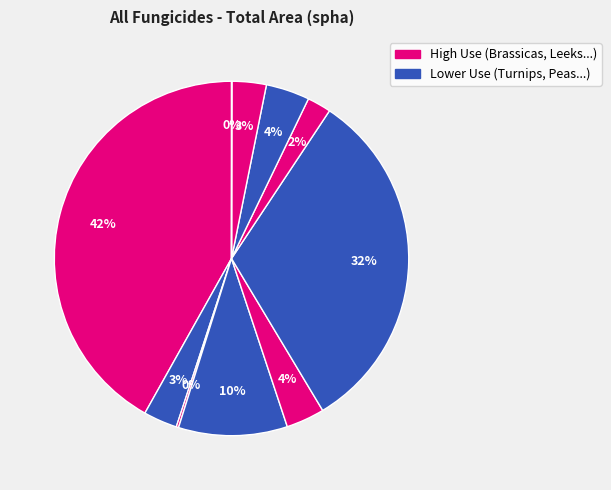

Which slice is the largest?

Brassicas